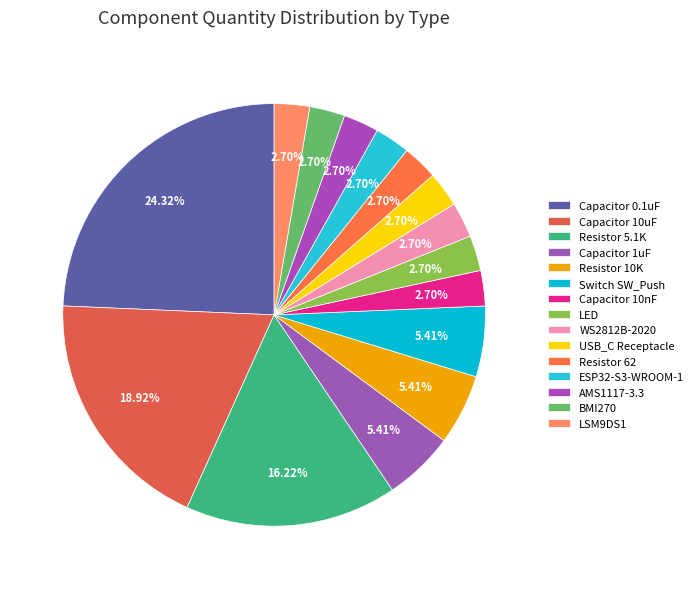

How many slices are in this pie chart?

15